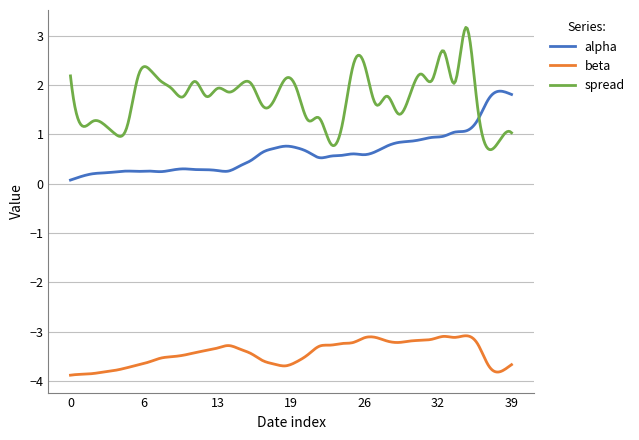

What is the minimum value for beta?

-3.9